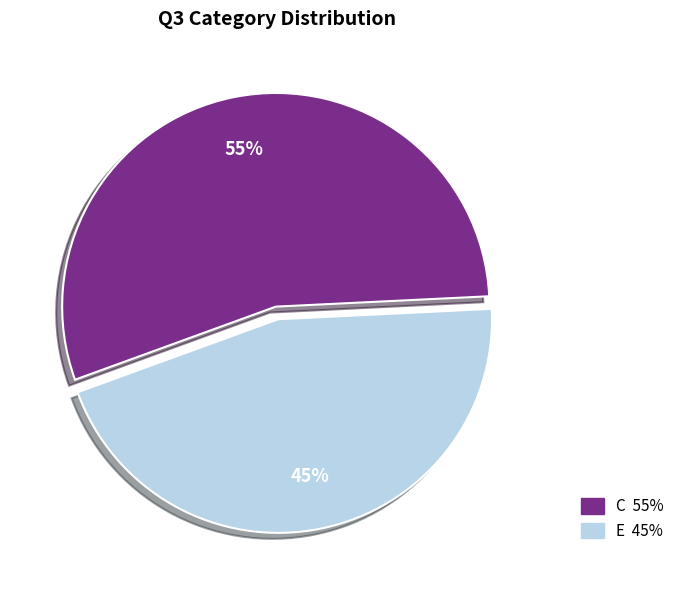

Which category has the smallest portion of the pie?

E